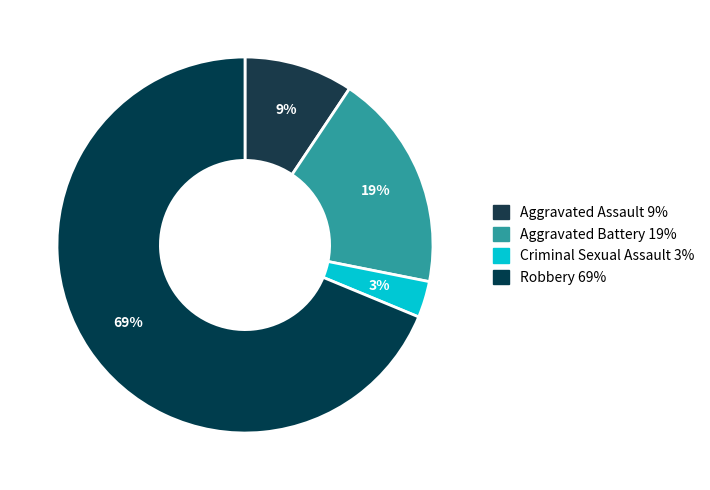

Which slice is the smallest?

Criminal Sexual Assault